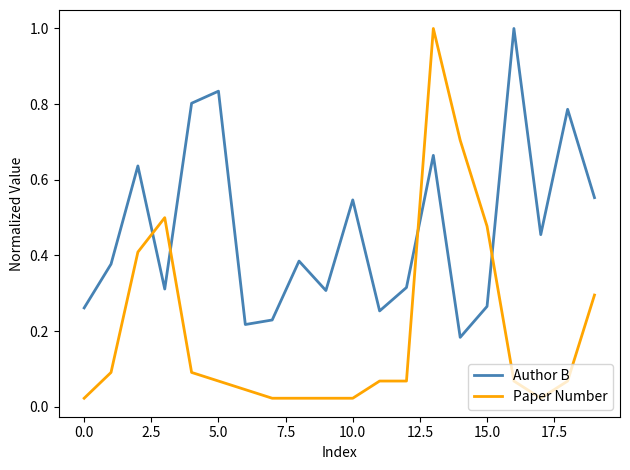

True or false: Author B and Paper Number intersect in this chart.

True